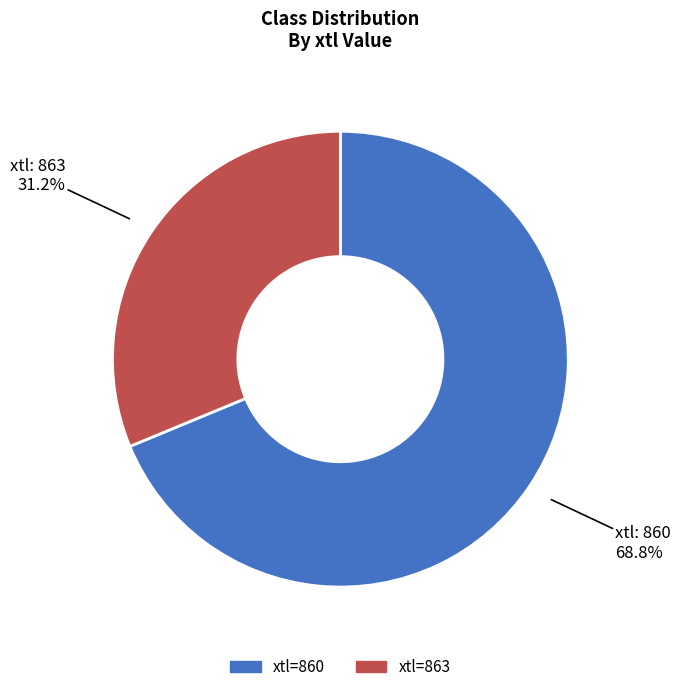

How many slices are in this pie chart?

2